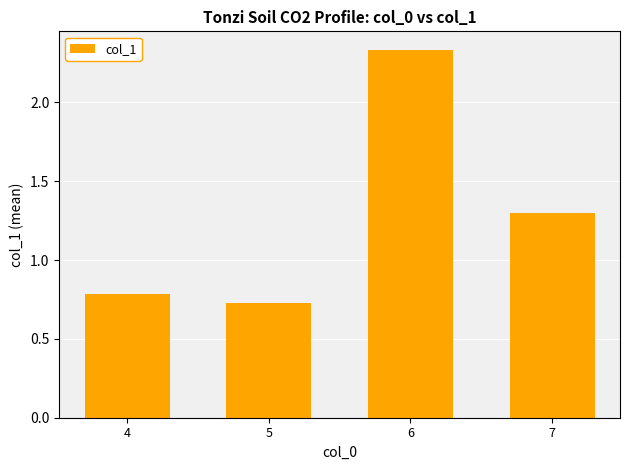

What is the sum of the values at 6 and 4?

3.1